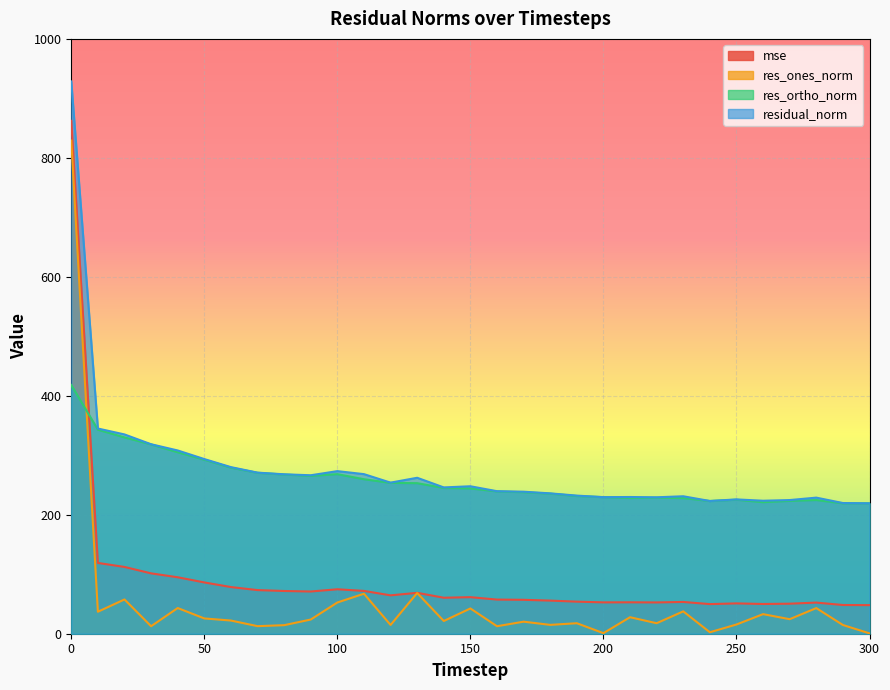

Rank the series by their maximum value, from highest to lowest.

residual_norm, mse, res_ones_norm, res_ortho_norm